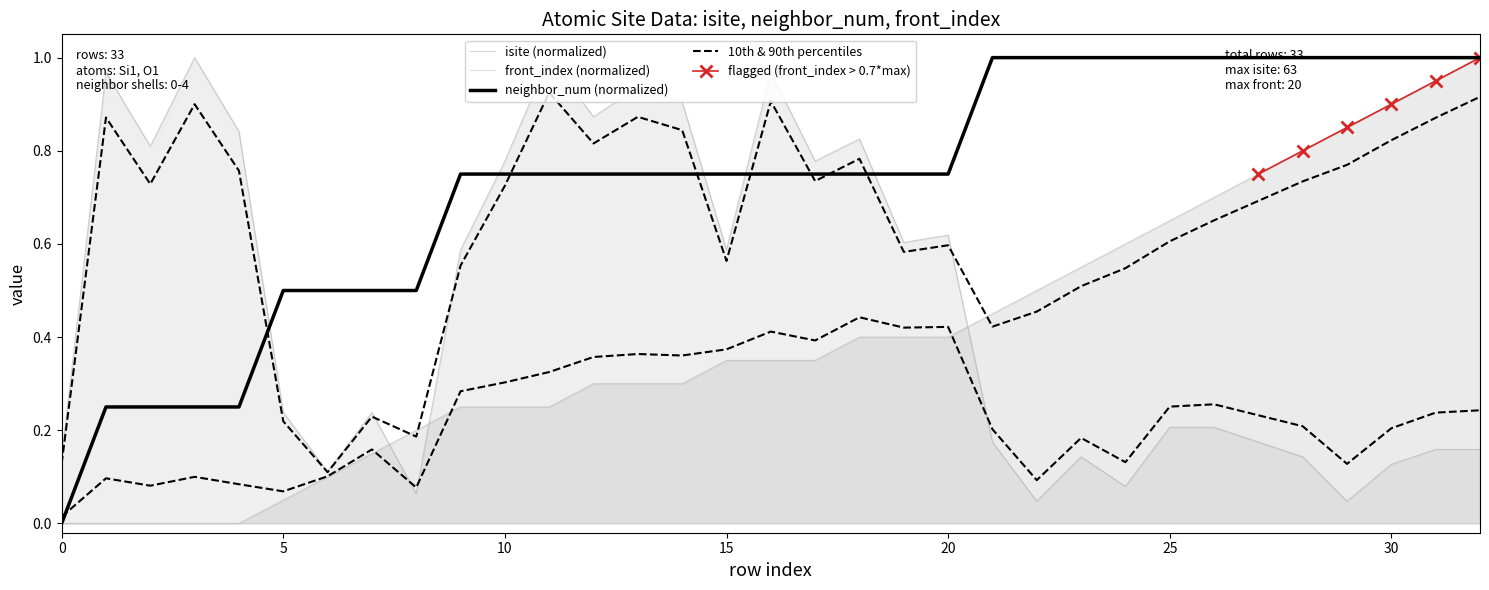

Rank the series at 6 from highest to lowest value.

neighbor_num, isite, front_index